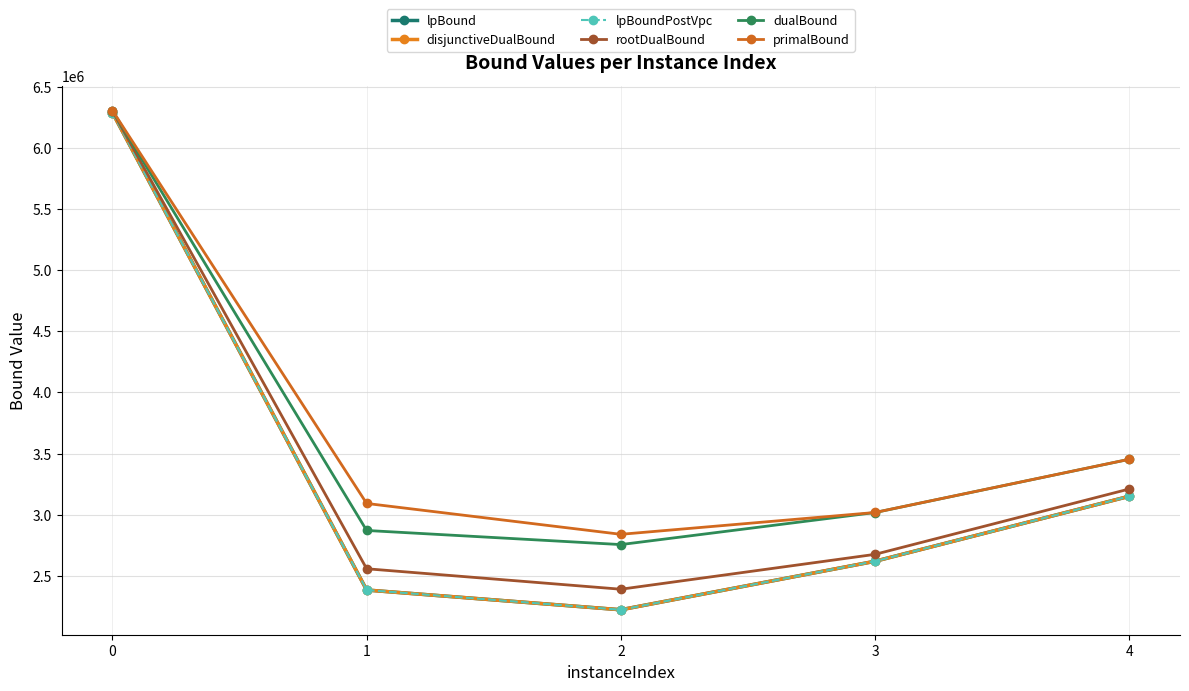

In lpBoundPostVpc, how many points are lower than both neighbors (excluding endpoints)?

1